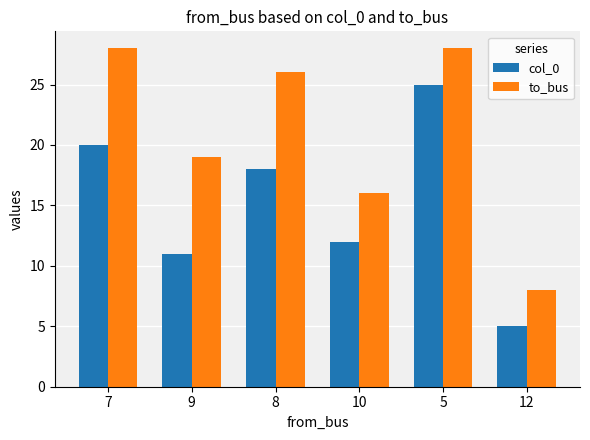

Rank the series at 5 from highest to lowest value.

to_bus, col_0